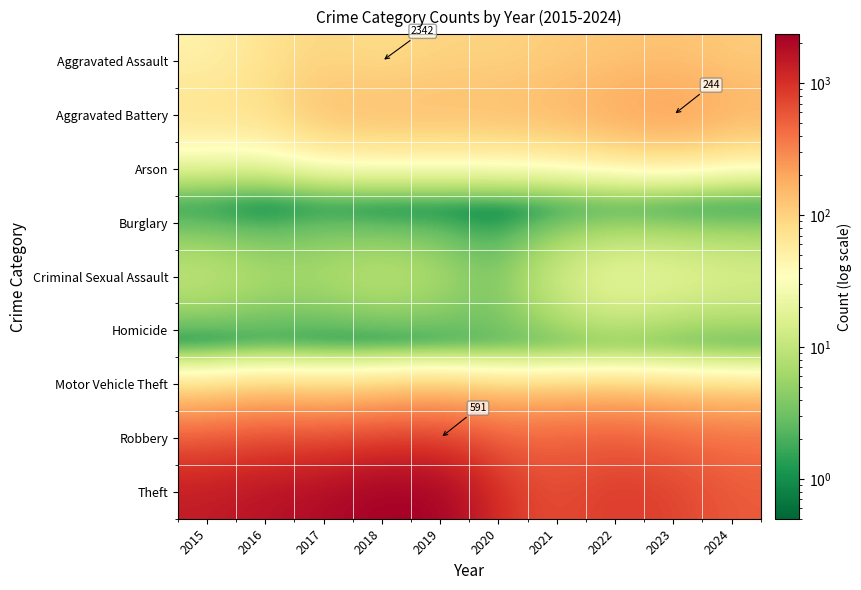

Count the number of categories in the chart.

10